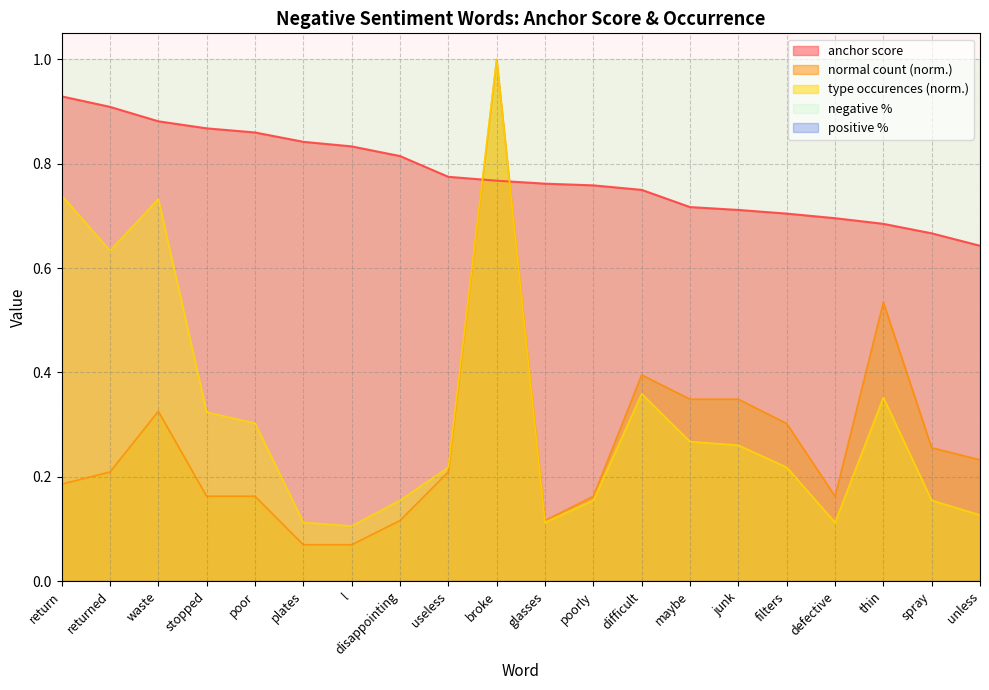

Reading left to right, transcribe all the data shown in this chart.

anchor score: return=0.9	returned=0.9	waste=0.9	stopped=0.9	poor=0.9	plates=0.8	l=0.8	disappointing=0.8	useless=0.8	broke=0.8	glasses=0.8	poorly=0.8	difficult=0.8	maybe=0.7	junk=0.7	filters=0.7	defective=0.7	thin=0.7	spray=0.7	unless=0.6
normal count: return=0.2	returned=0.2	waste=0.3	stopped=0.2	poor=0.2	plates=0.1	l=0.1	disappointing=0.1	useless=0.2	broke=1.0	glasses=0.1	poorly=0.2	difficult=0.4	maybe=0.3	junk=0.3	filters=0.3	defective=0.2	thin=0.5	spray=0.3	unless=0.2
type occurences: return=0.7	returned=0.6	waste=0.7	stopped=0.3	poor=0.3	plates=0.1	l=0.1	disappointing=0.2	useless=0.2	broke=1.0	glasses=0.1	poorly=0.2	difficult=0.4	maybe=0.3	junk=0.3	filters=0.2	defective=0.1	thin=0.4	spray=0.2	unless=0.1